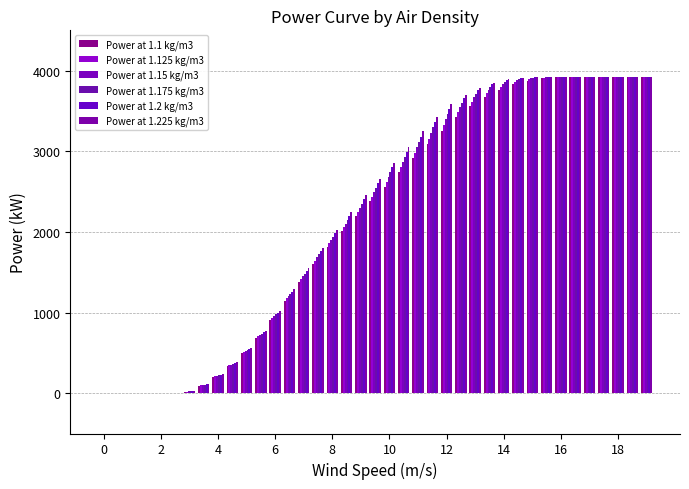

How many data points does each series have?

39